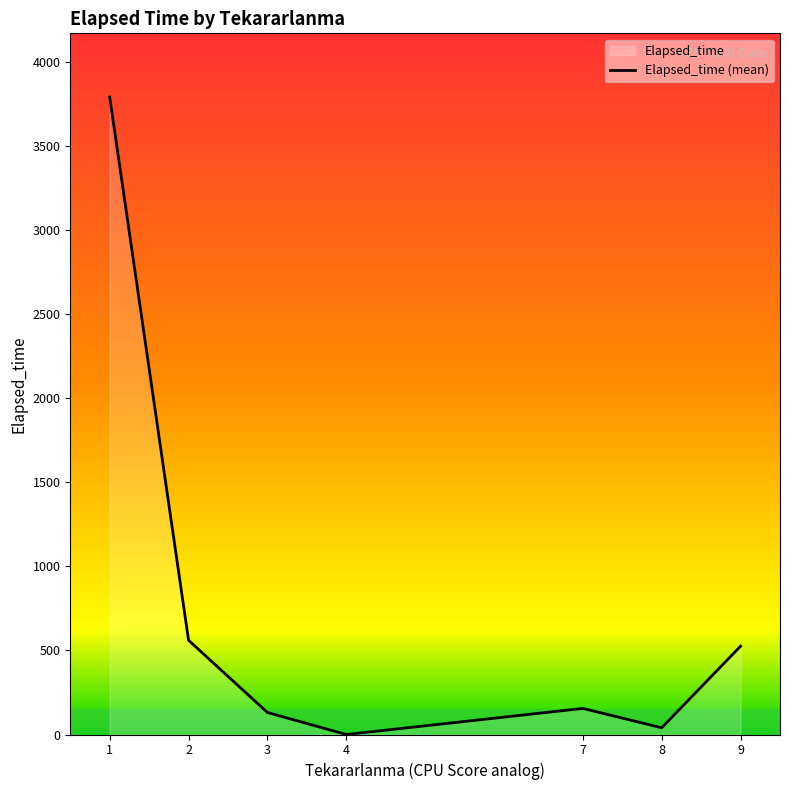

Which has a higher value, 1 or 4?

1